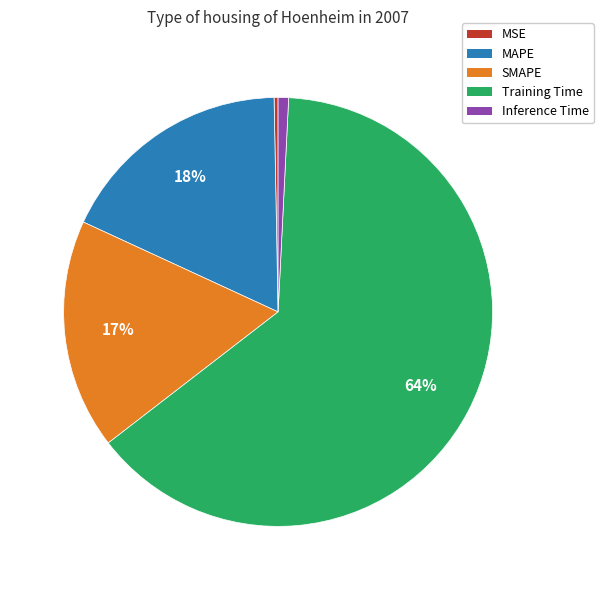

To the nearest percent, what is the combined percentage of MAPE and MSE?

18%